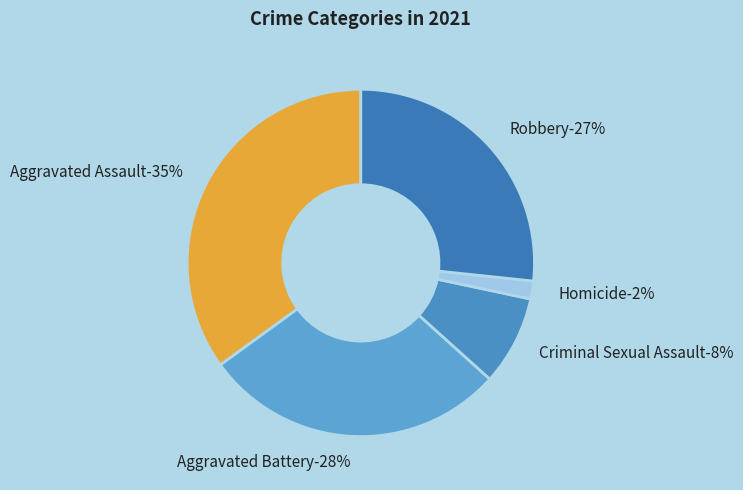

To the nearest percent, what percentage of the pie is Aggravated Assault?

35%